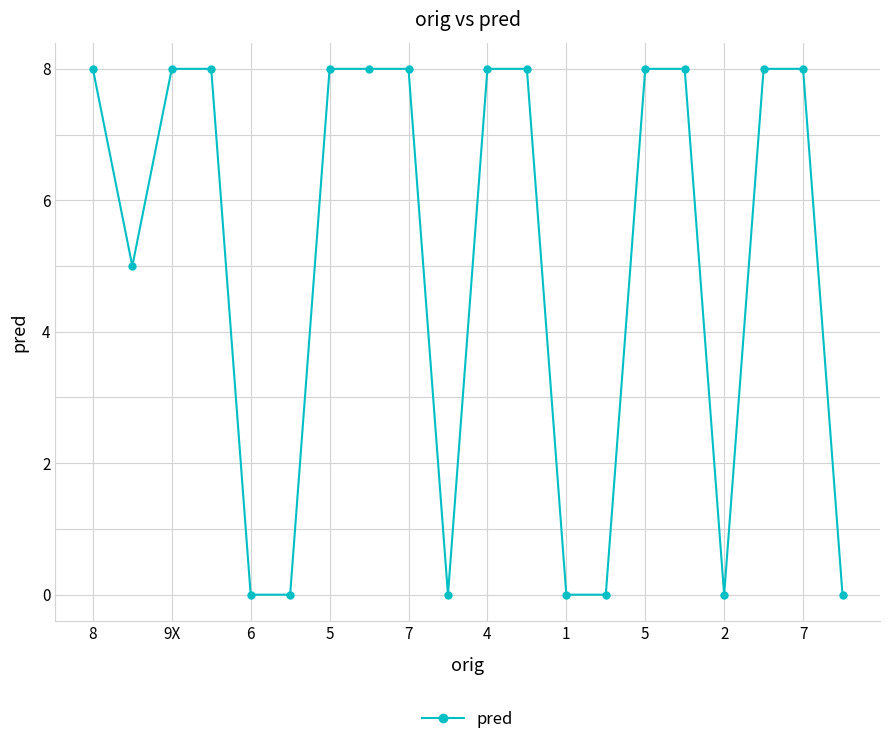

What is the difference between the maximum and second lowest values?

8